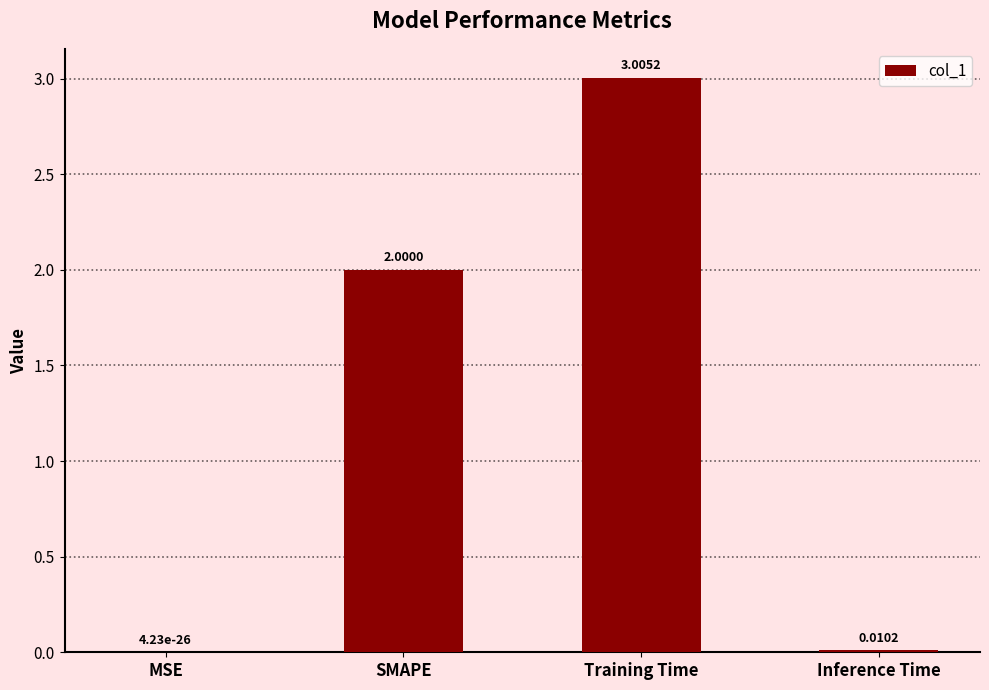

What value does the data have at Training Time?

3.0